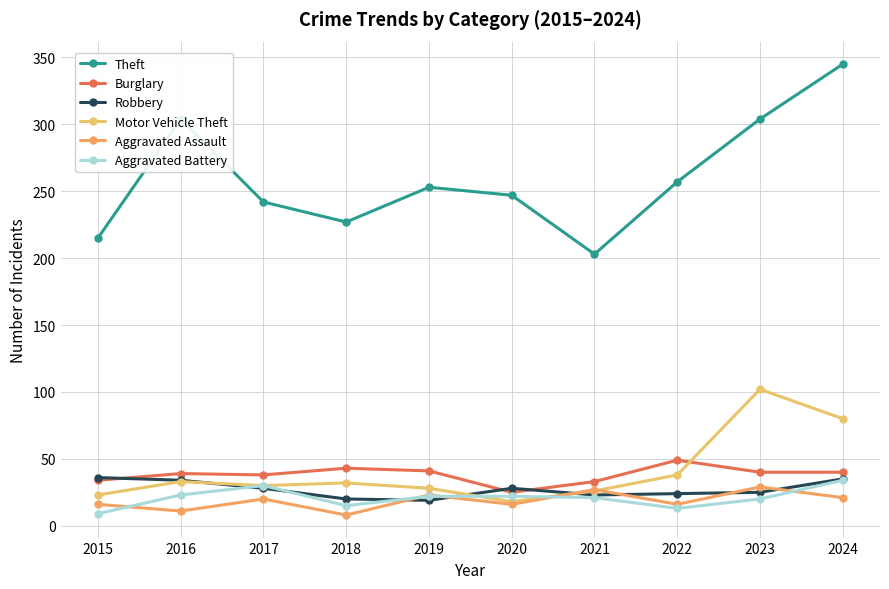

Does the chart have visible grid lines?

Yes